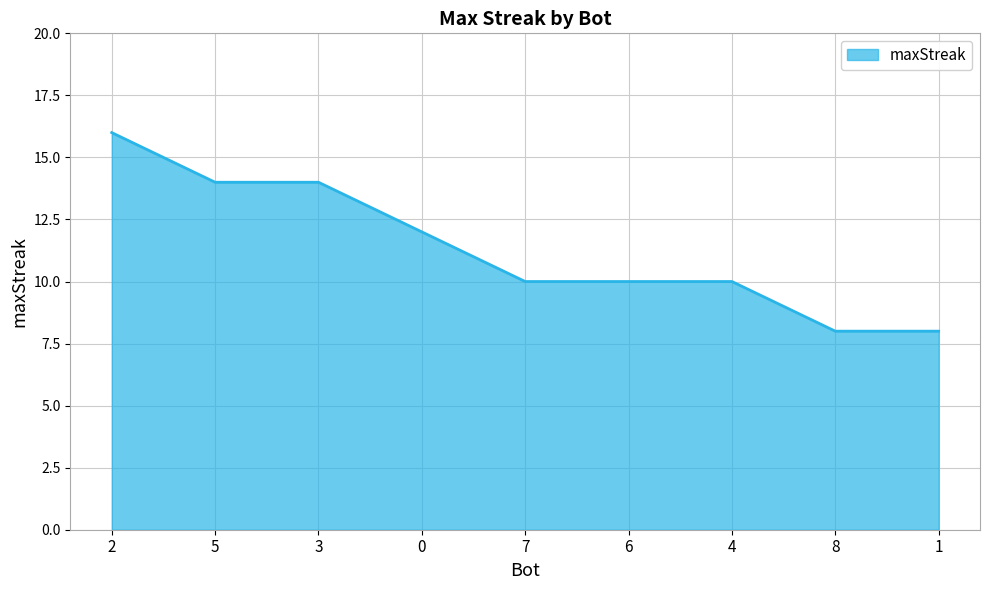

What is the maximum value shown in the chart?

16